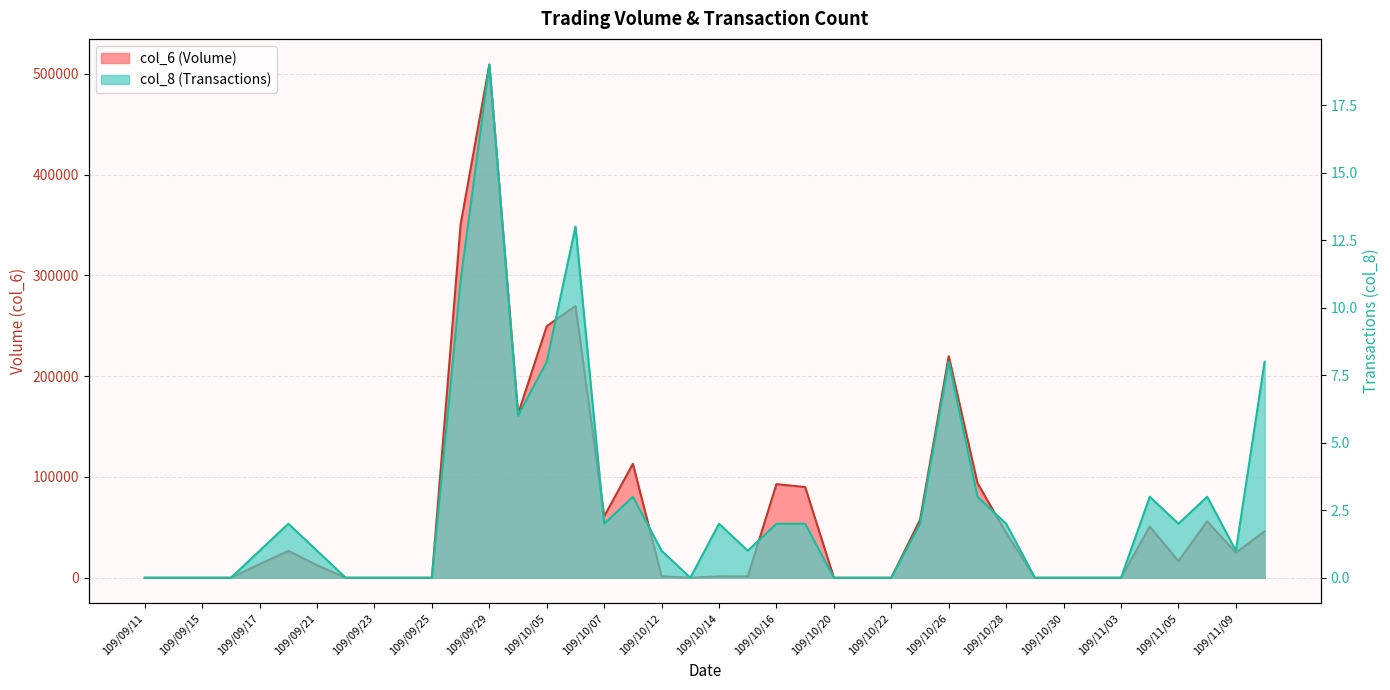

List the series in order of their peak value, highest first.

col_6, col_8